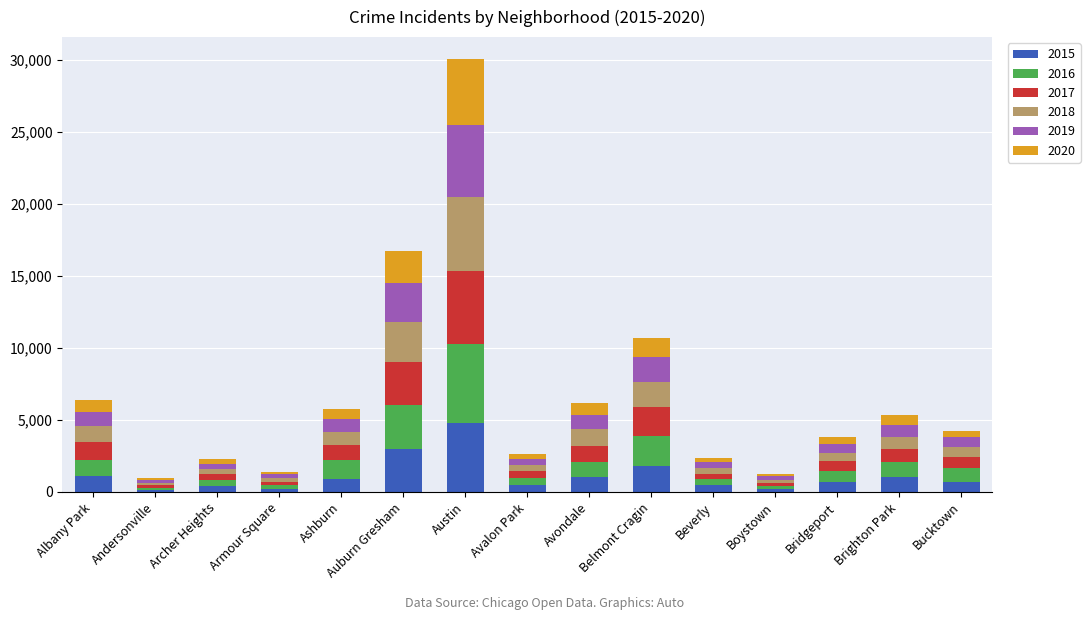

At which category is the sum across all series the highest?

Austin